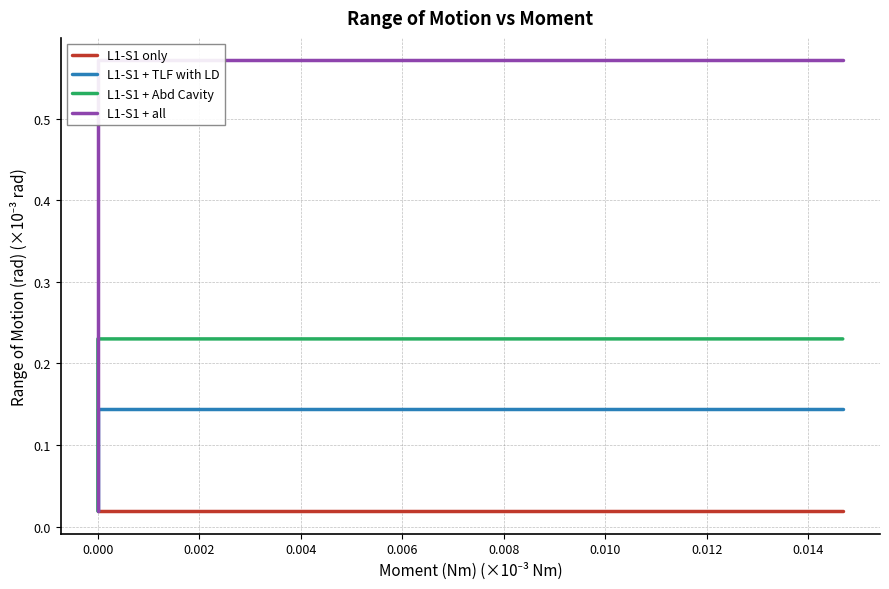

Rank the series by their maximum value, from highest to lowest.

L1-S1 + all, L1-S1 + Abd Cavity, L1-S1 + TLF with LD, L1-S1 only